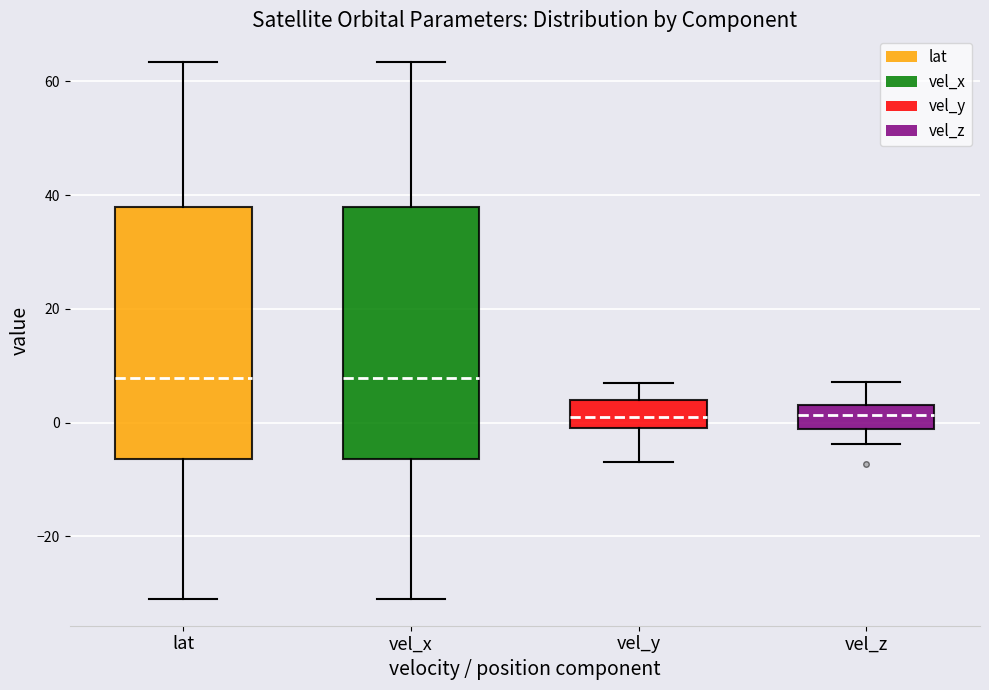

Where does the median line of the box for vel_z sit on the y-axis? The values are not printed on the chart, so give them approximately, as read against the axis.

2